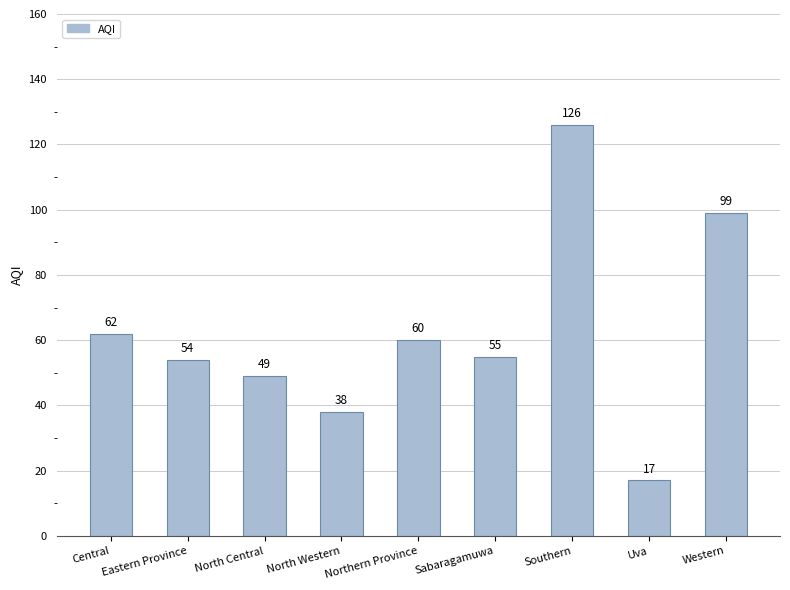

Which has a higher value, Western or Uva?

Western